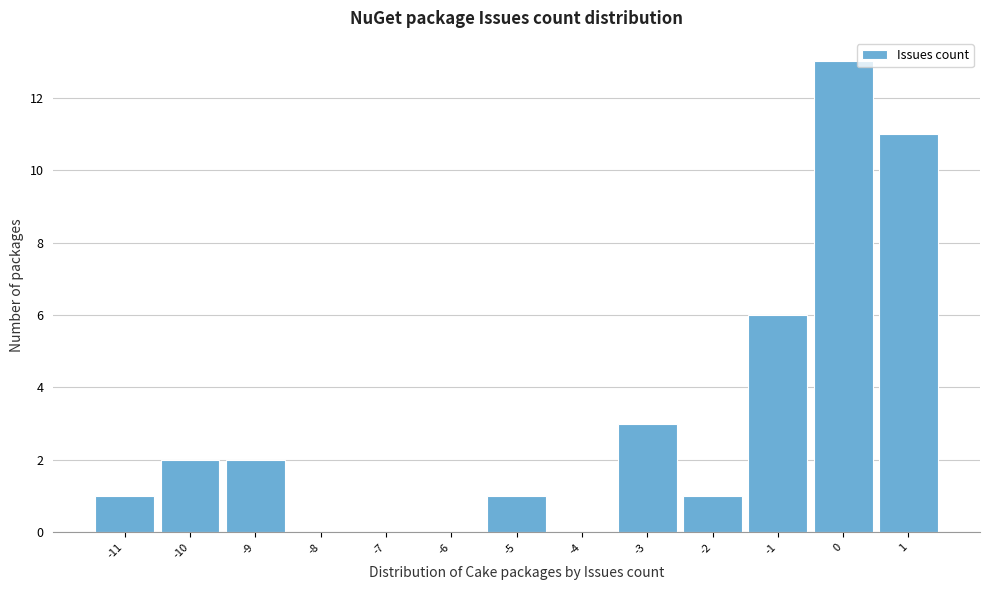

What is the height of the bar covering -1.5 to -0.5 on the x-axis? The values are not printed on the chart, so give them approximately, as read against the axis.

6